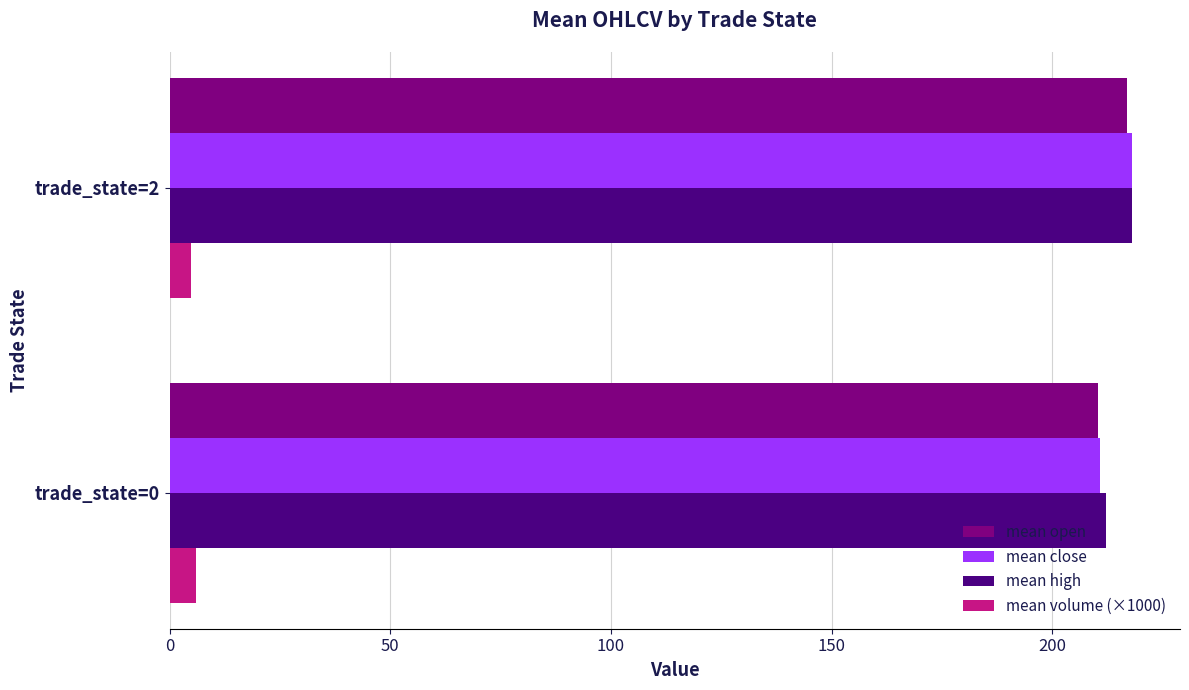

What is the spread (max minus min) of values at trade_state=0?

206.3